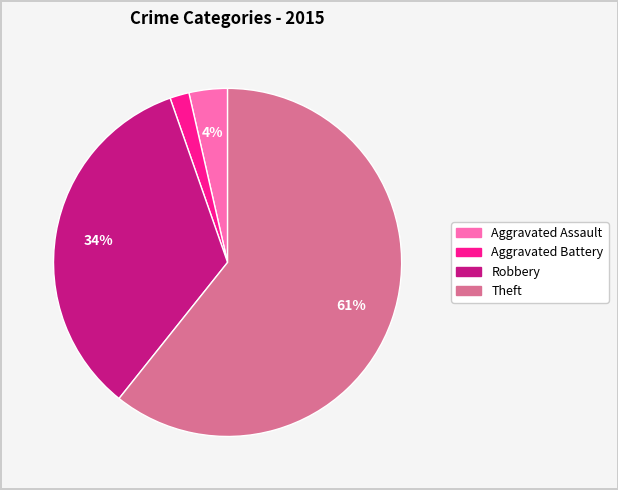

To the nearest percent, what is the average slice percentage?

25%